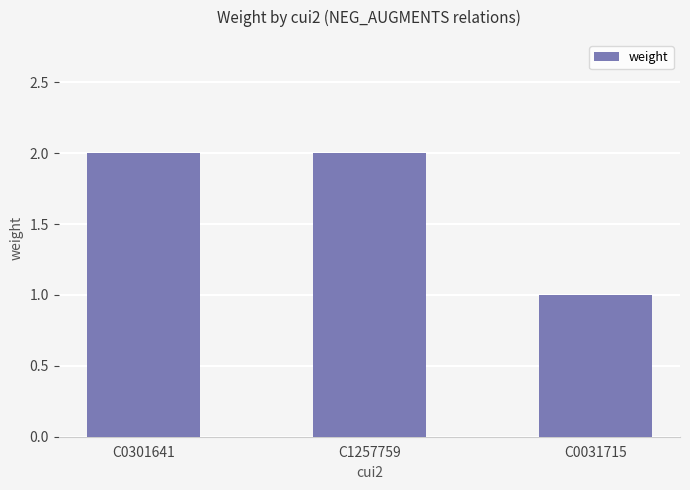

What is the approximate value at C1257759?

2